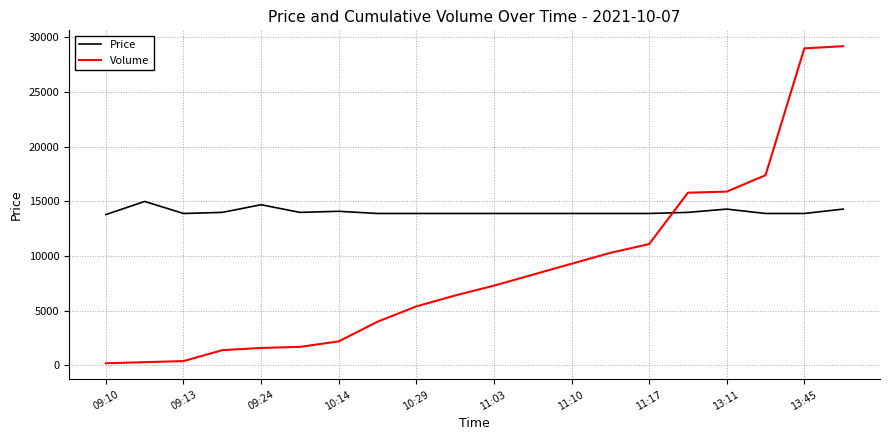

List the series in order of their peak value, lowest first.

Price, Volume